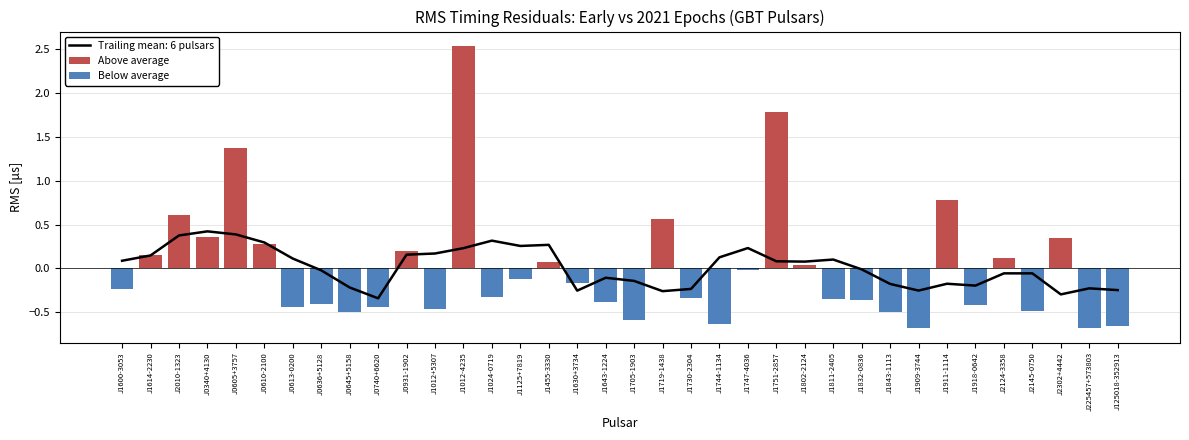

Count the number of categories in the chart.

36